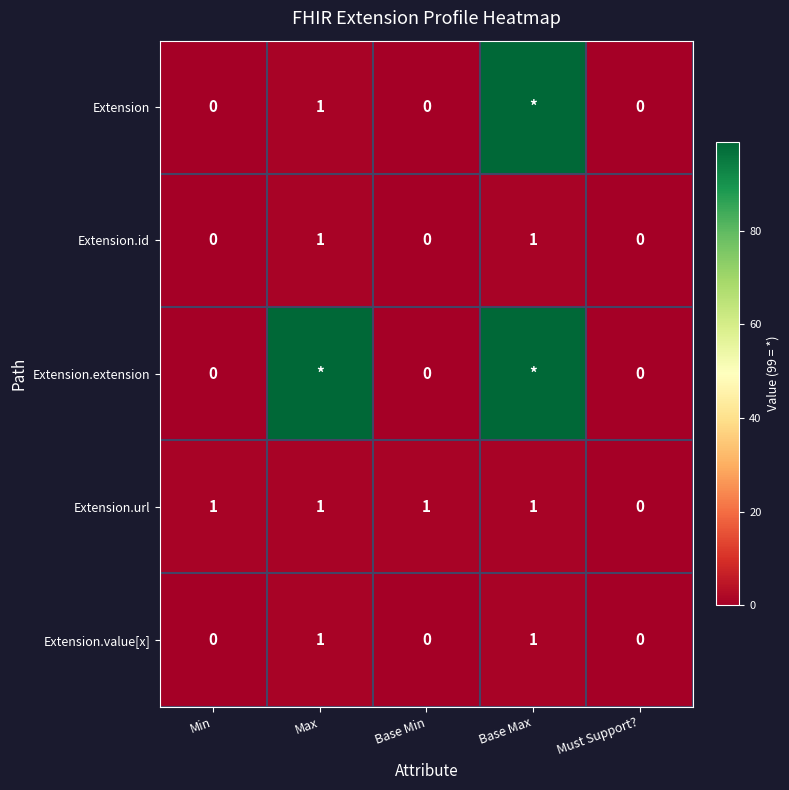

Is it true that Extension.value[x] equals 1 at Max?

True